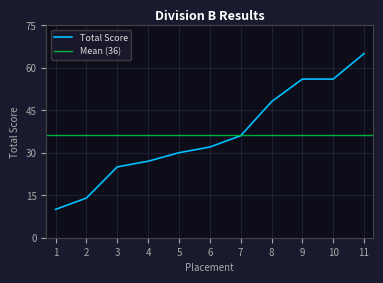

True or false: there are more than 2 points higher than both neighbors.

False